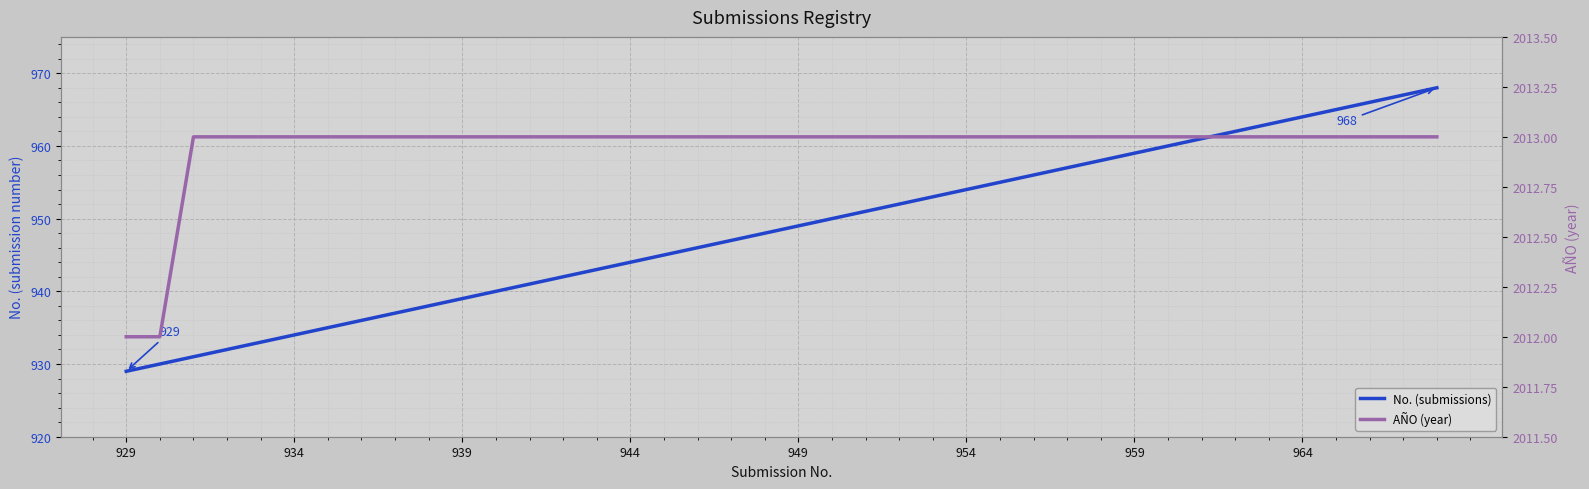

True or false: No. (submissions) and AÑO (year) intersect in this chart.

False